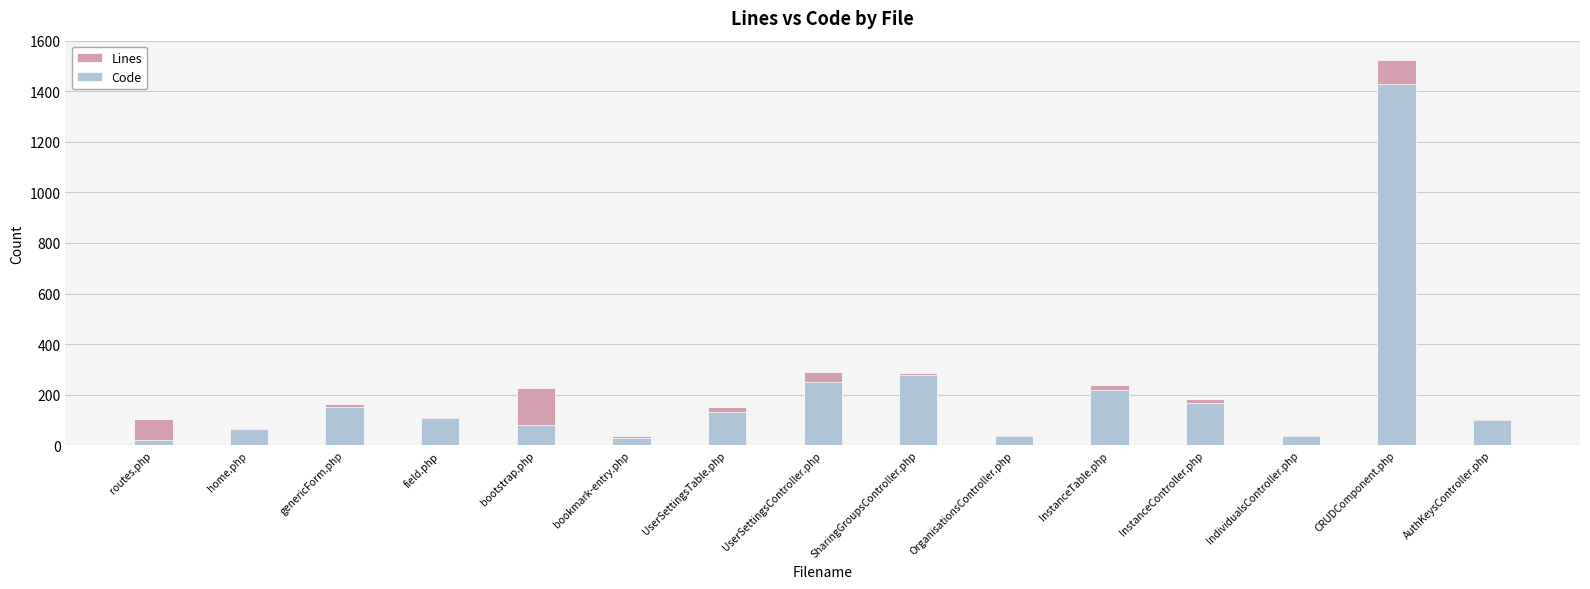

At how many categories does at least one series exceed 1270?

1